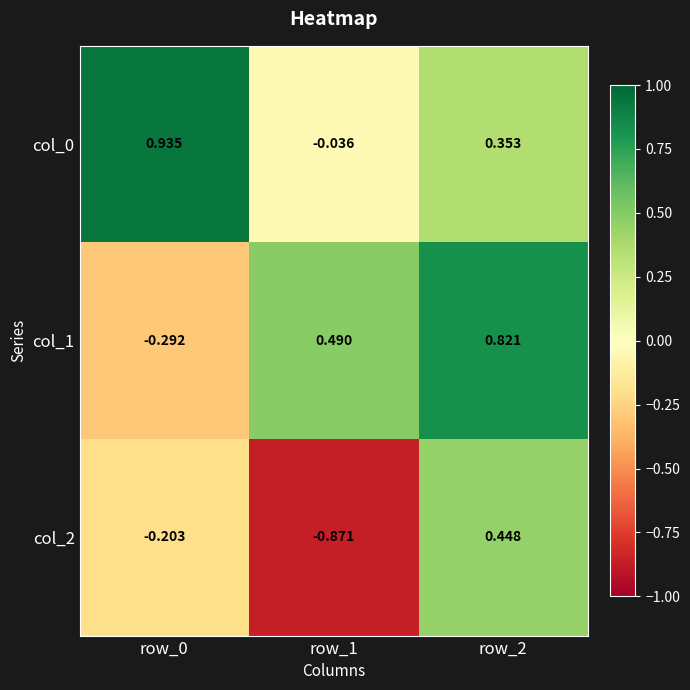

Is the value of col_1 at row_1 greater than the value of col_2 at row_2?

Yes